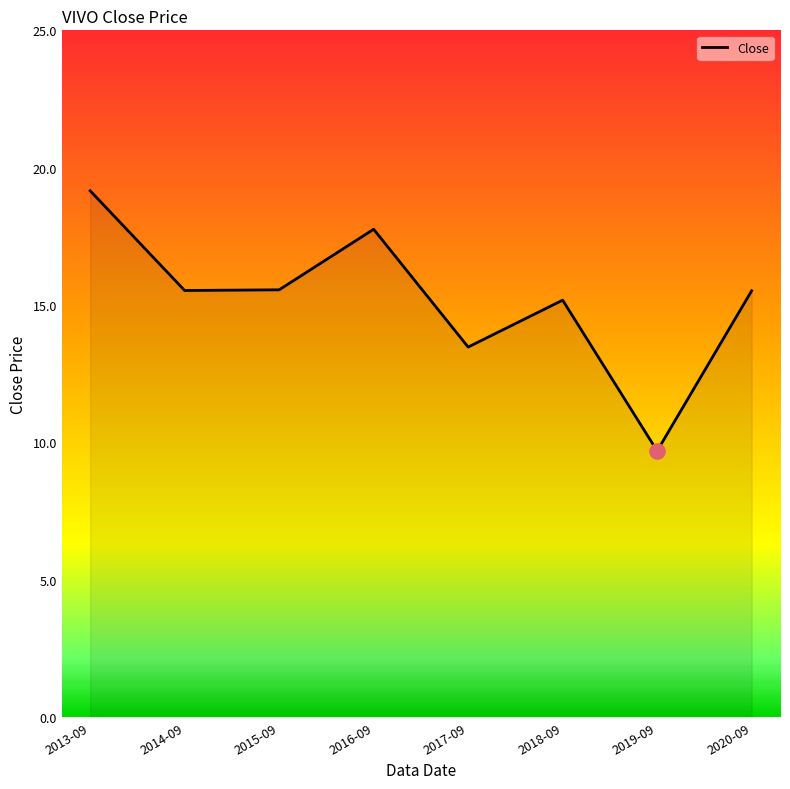

What is the ratio of the value at 2015-09 to the value at 2013-09?

0.8